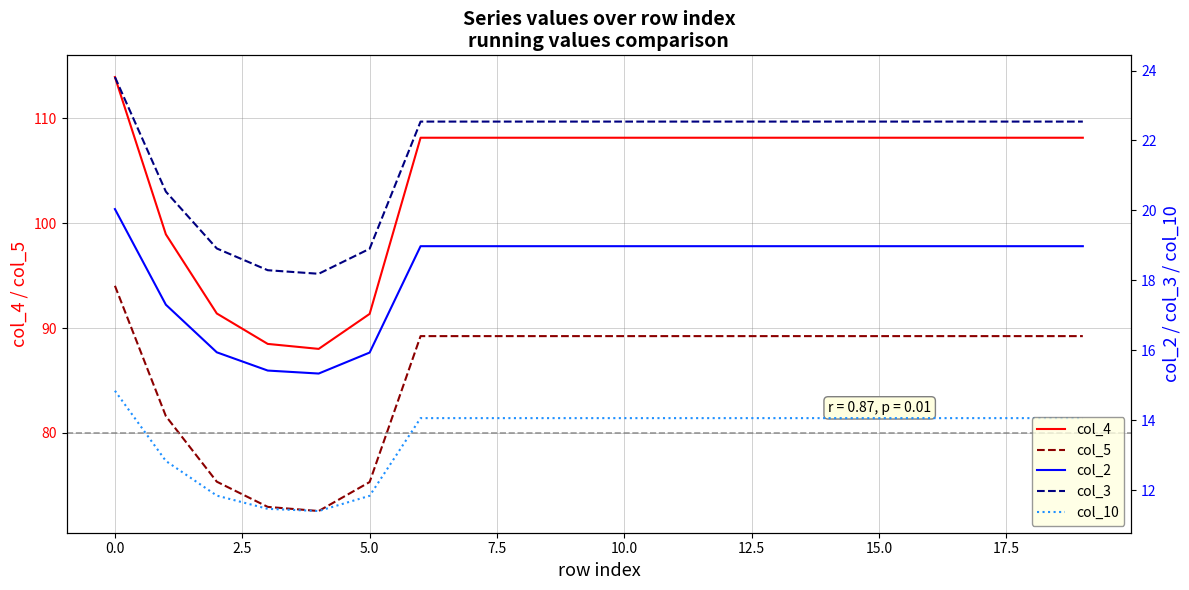

True or false: col_2 and col_3 cross at least once.

False